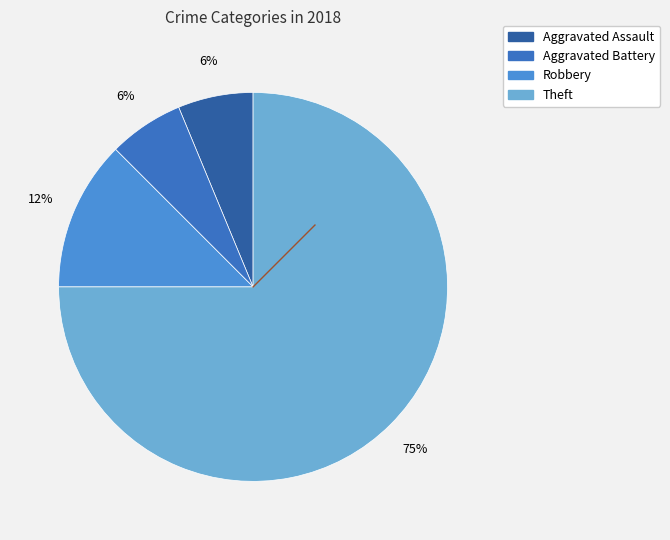

Count the number of slices in the pie.

4